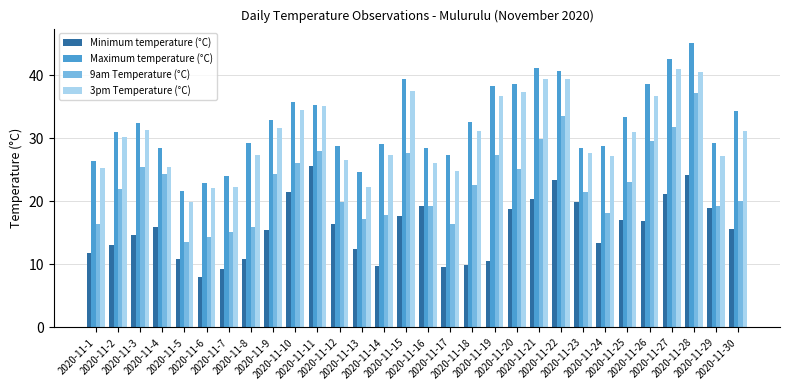

At which category is the sum across all series the highest?

2020-11-28